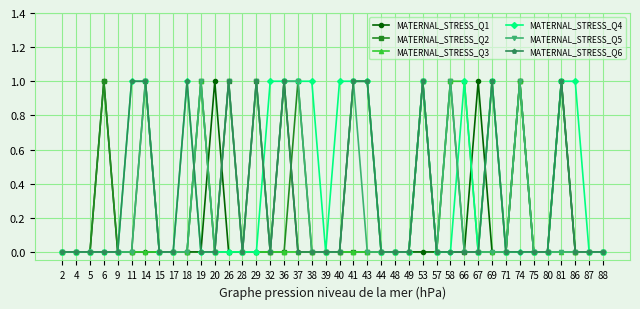

Reading right to left, extract all data points from this chart.

MATERNAL_STRESS_Q1: 0	0	0	1	0	0	1	0	0	1	0	0	0	0	0	0	0	1	1	0	0	0	0	1	0	0	0	0	1	0	0	0	0	0	0	0	1	0	0	0
MATERNAL_STRESS_Q2: 0	0	0	1	0	0	1	0	1	0	0	1	0	1	0	0	0	0	0	0	0	0	1	0	0	1	0	1	0	1	0	0	0	1	0	0	1	0	0	0
MATERNAL_STRESS_Q3: 0	0	0	0	0	0	1	0	0	0	1	1	0	1	0	0	0	0	0	0	0	0	0	0	0	0	0	0	0	1	0	0	0	0	0	0	0	0	0	0
MATERNAL_STRESS_Q4: 0	0	1	1	0	0	0	0	1	0	1	0	0	1	0	0	0	1	1	1	0	1	1	1	1	0	0	0	0	0	1	0	0	1	1	0	0	0	0	0
MATERNAL_STRESS_Q5: 0	0	0	0	0	0	1	0	0	0	0	1	0	1	0	0	0	0	1	0	0	0	1	1	0	1	0	1	0	1	0	0	0	1	0	0	0	0	0	0
MATERNAL_STRESS_Q6: 0	0	0	1	0	0	0	0	1	0	0	0	0	1	0	0	0	1	1	0	0	0	0	1	0	1	0	1	0	0	1	0	0	1	1	0	0	0	0	0